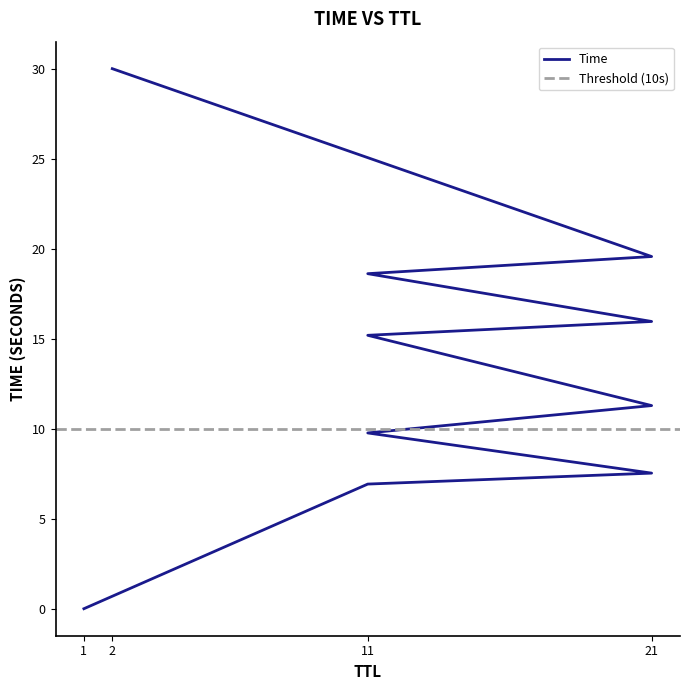

Between 11 and 11, which is larger?

11